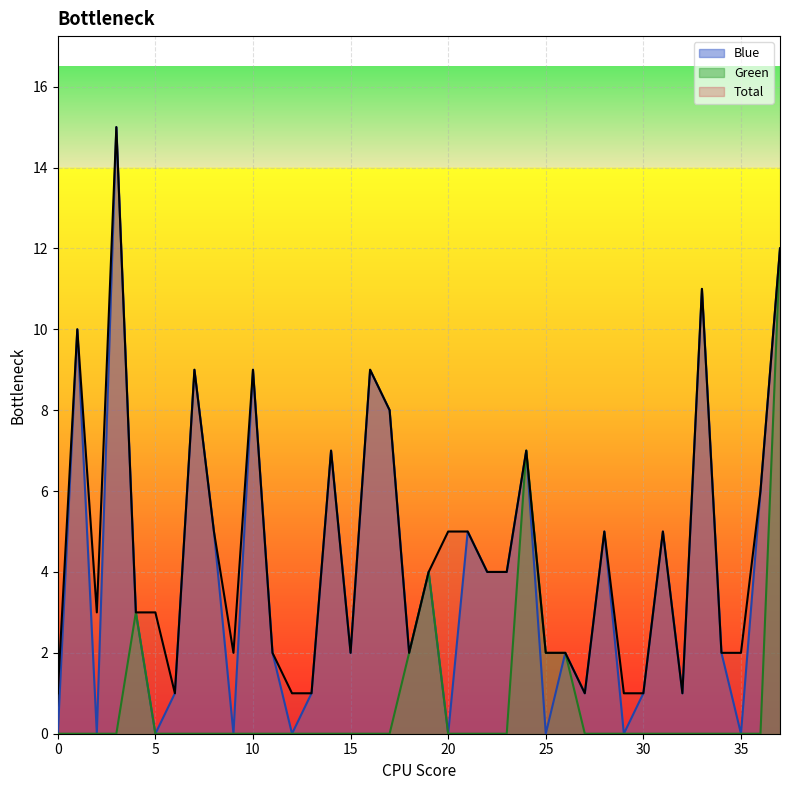

Is the value of Blue at 35 greater than the value of Total at 33?

No